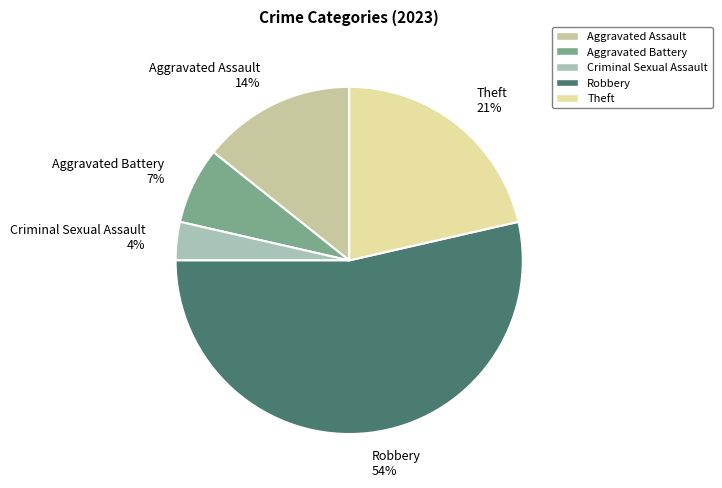

Rank the categories by value from highest to lowest.

Robbery, Theft, Aggravated Assault, Aggravated Battery, Criminal Sexual Assault